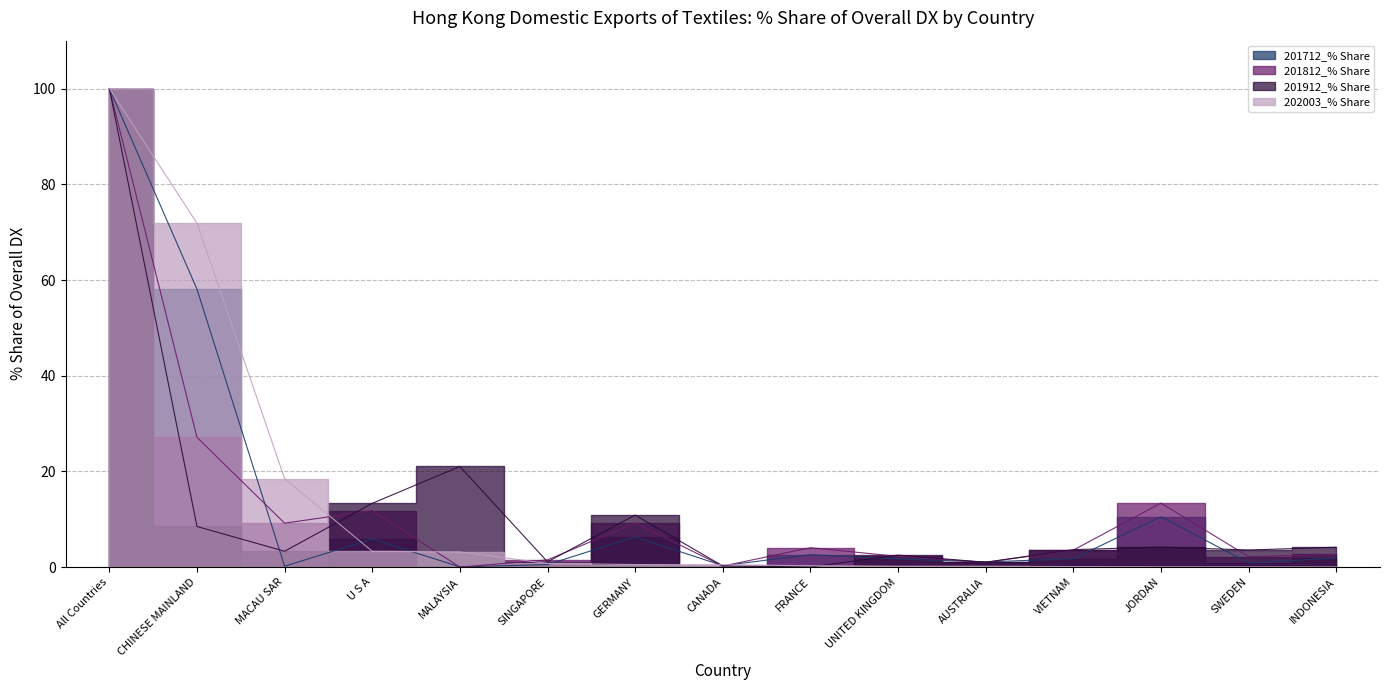

Where is the first local minimum for 201912_% Share?

MACAU SAR